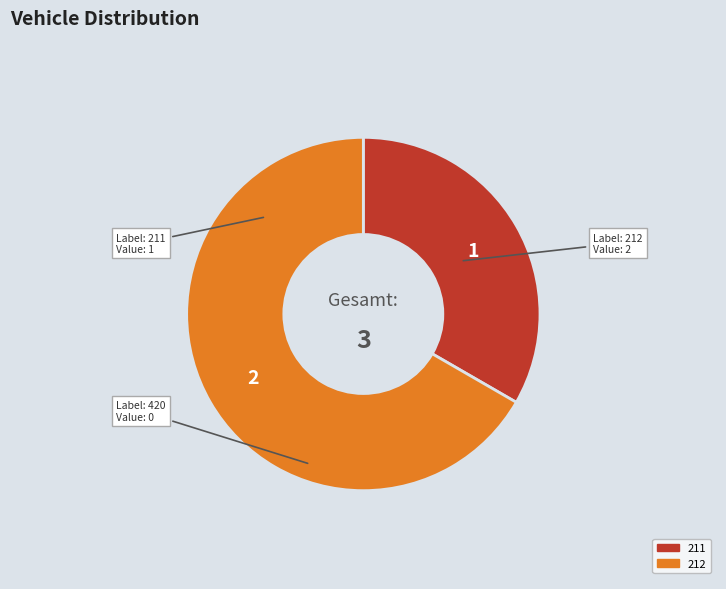

Does any single category account for the majority?

Yes